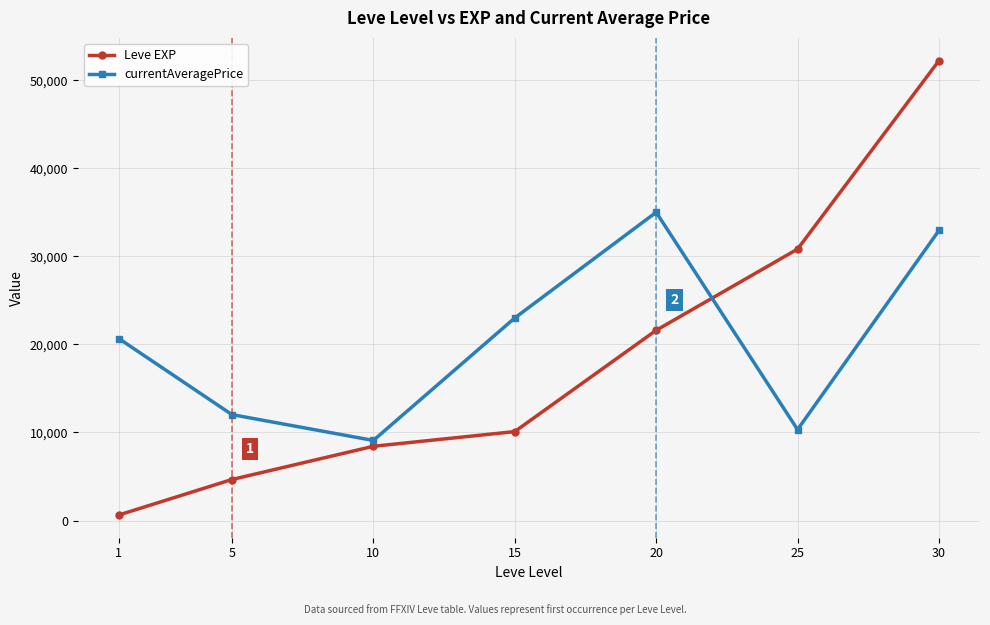

Which series ends up on top after the final intersection of currentAveragePrice and Leve EXP?

Leve EXP